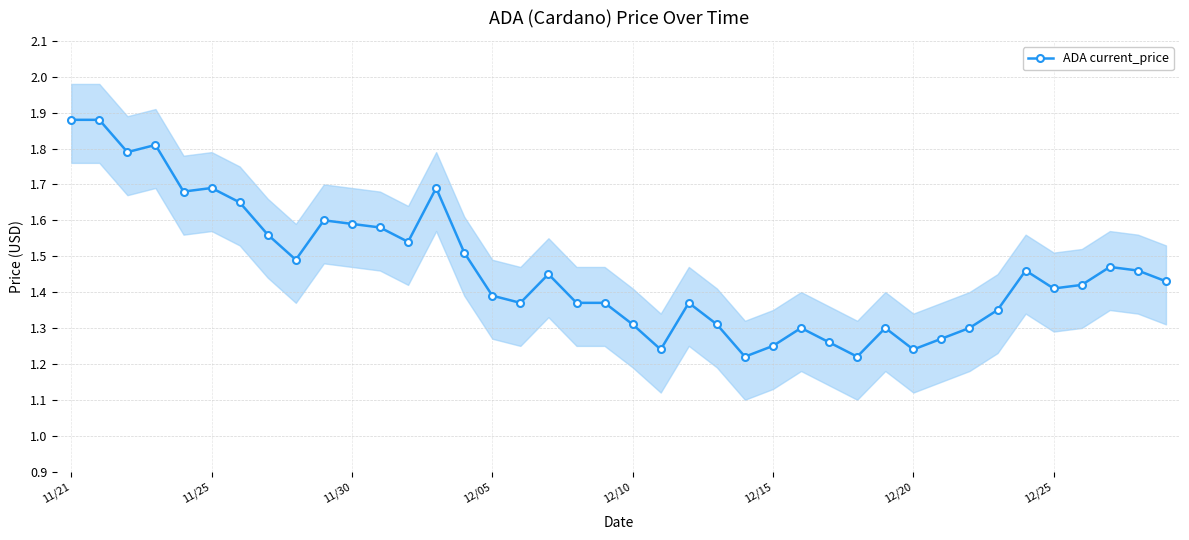

What is the difference between the second highest and second lowest values?

0.7